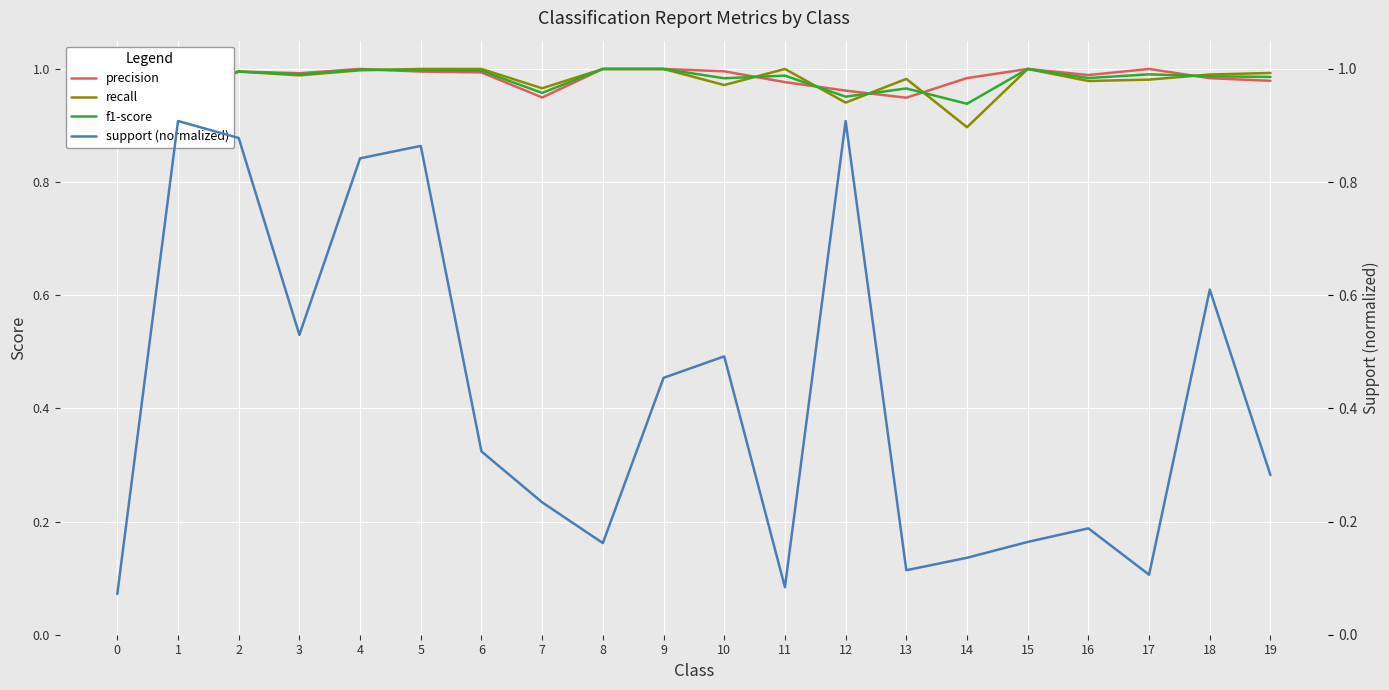

Which series has the widest spread of values?

support (normalized)